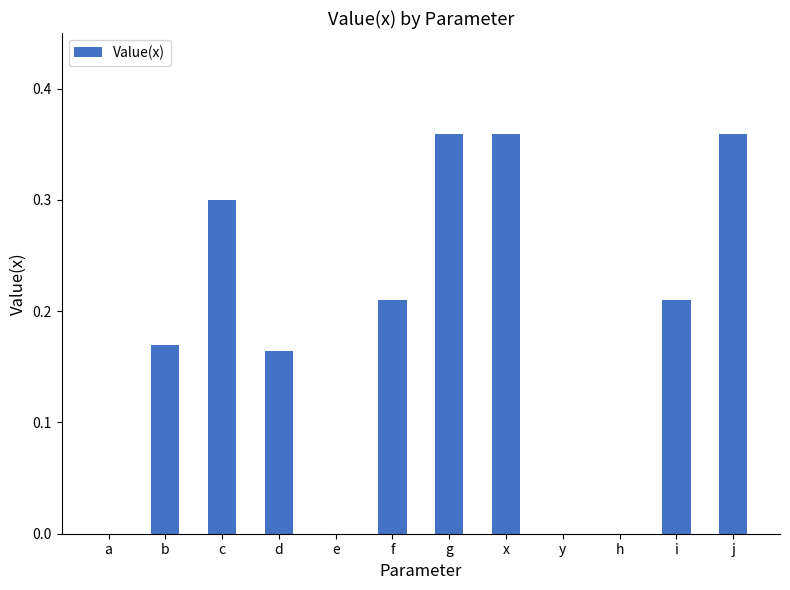

What is the change in value from c to x?

+0.1